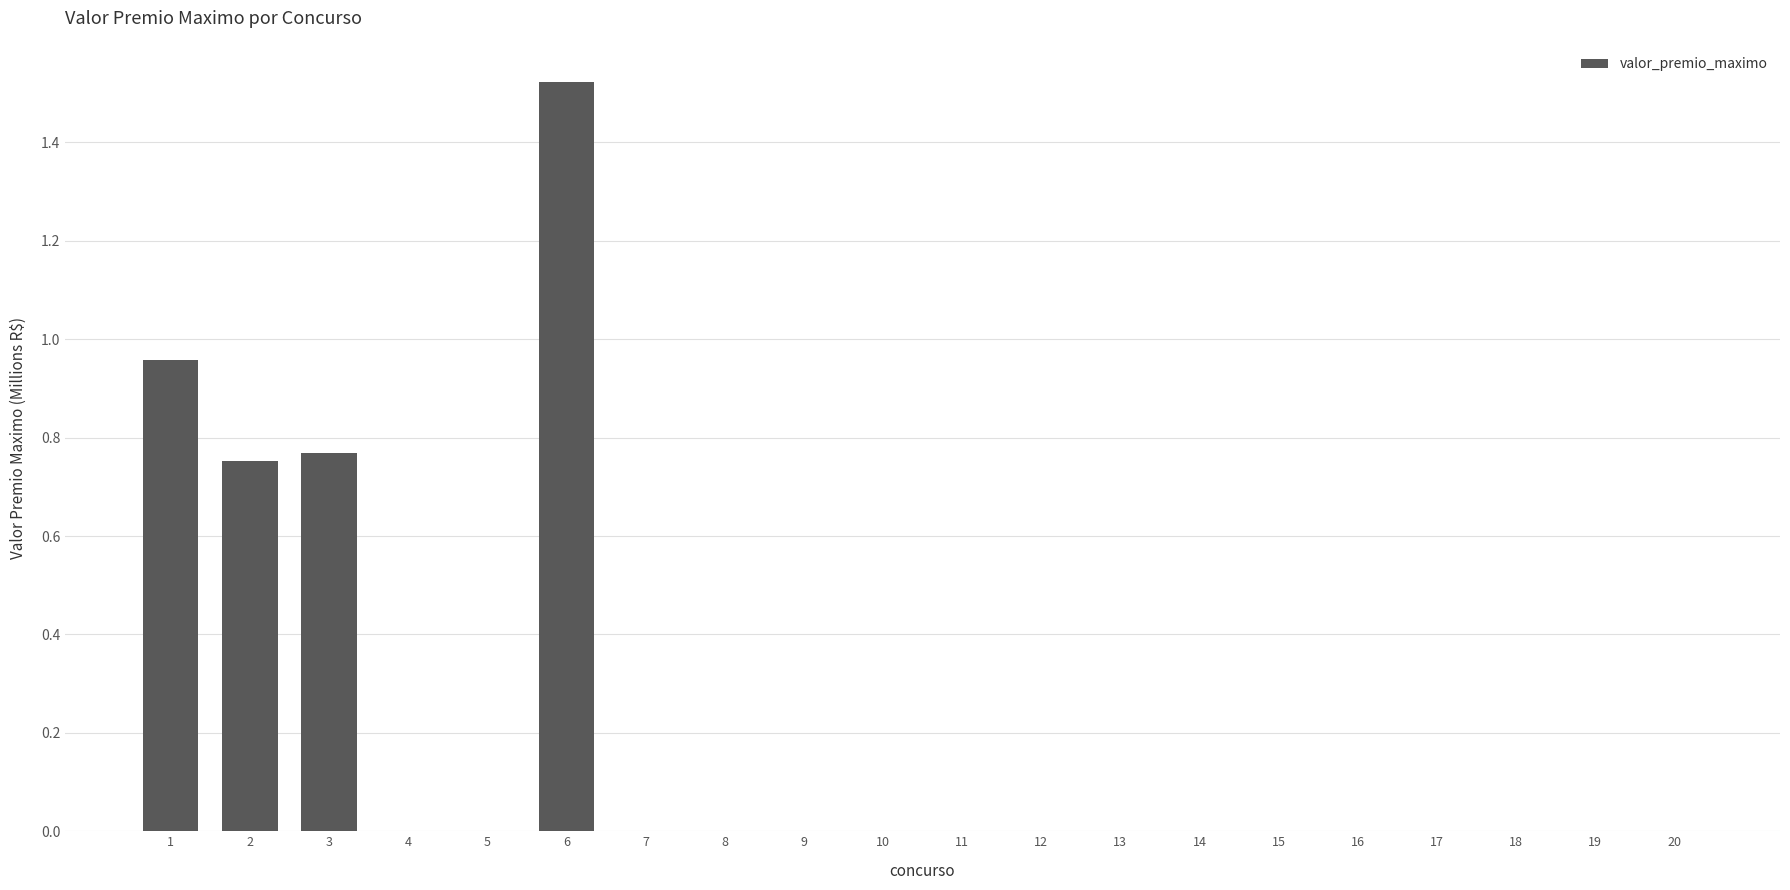

The chart shows a value of -0.6 at 9. True or false?

False